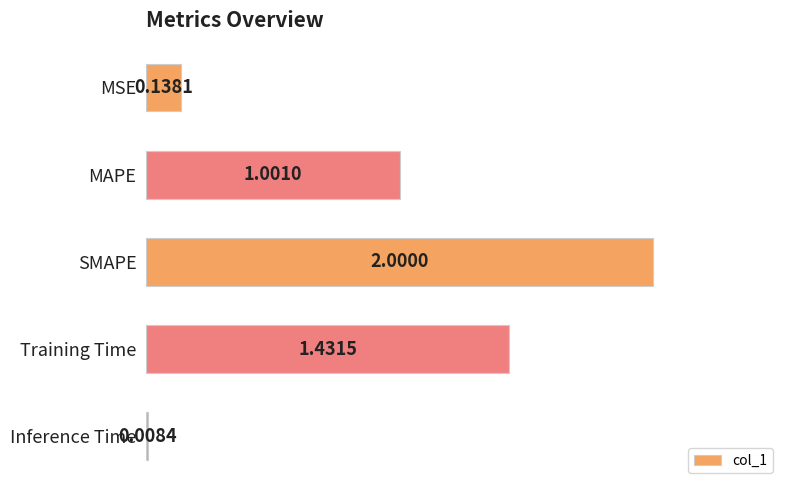

Rank the categories by value from highest to lowest.

SMAPE, Training Time, MAPE, MSE, Inference Time